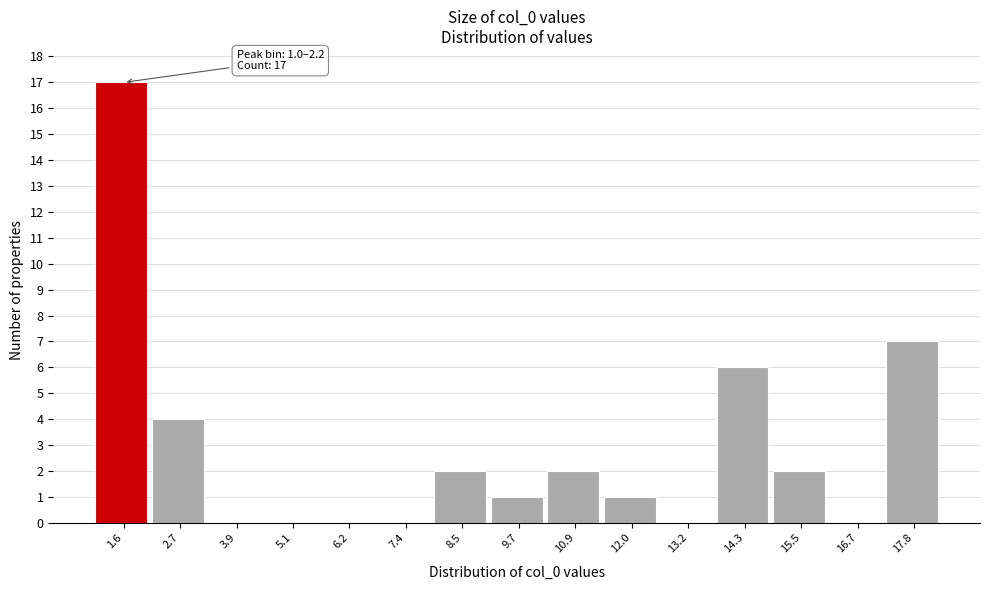

Which range on the x-axis has the tallest bar?

1.0 to 2.2